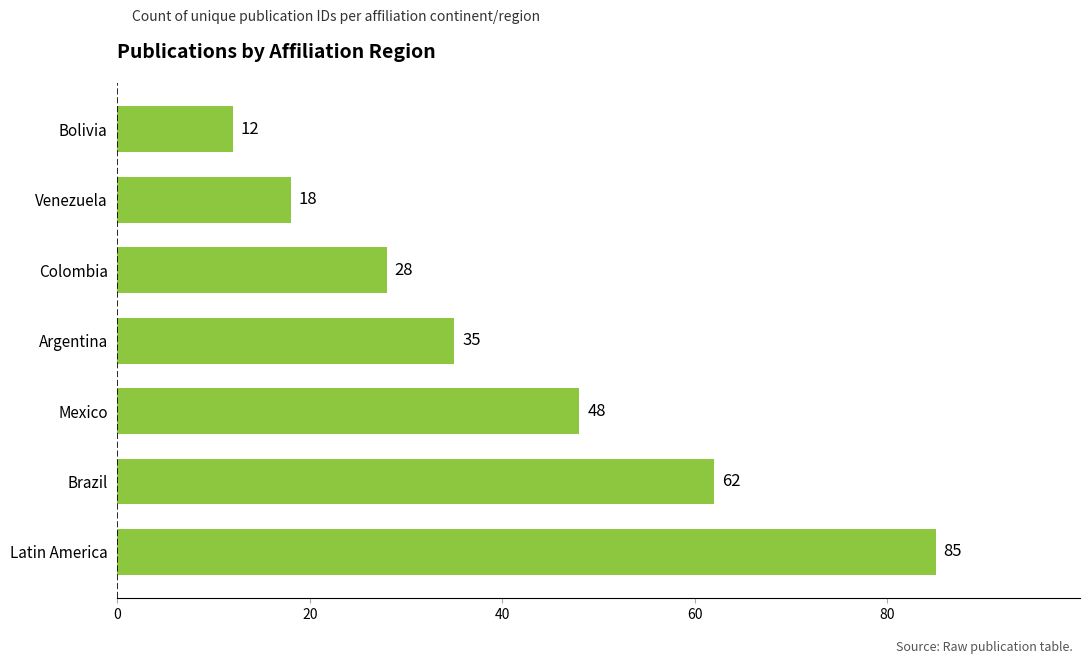

What is the greatest value displayed?

85